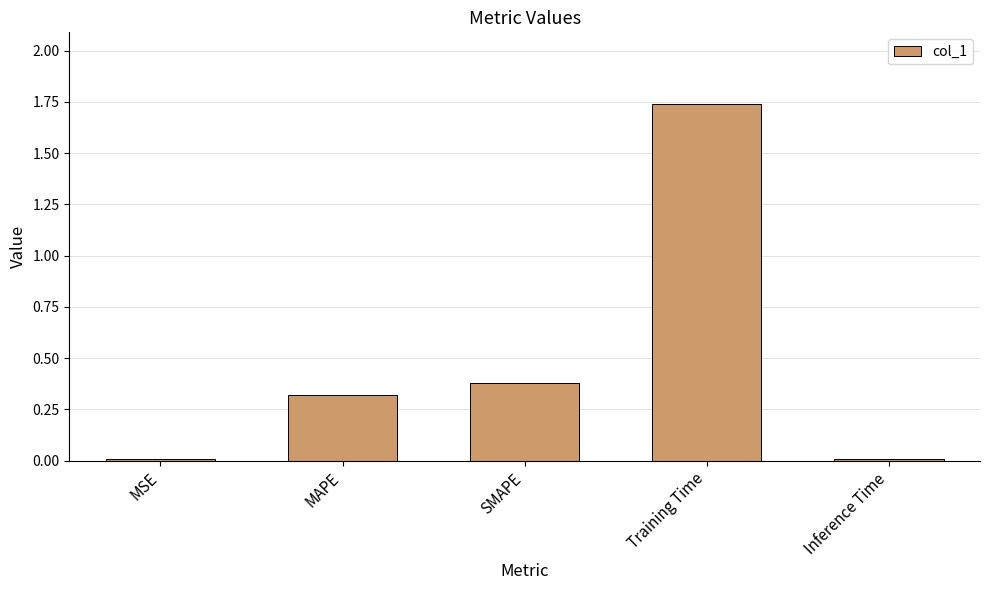

What is the sum of all values?

2.5